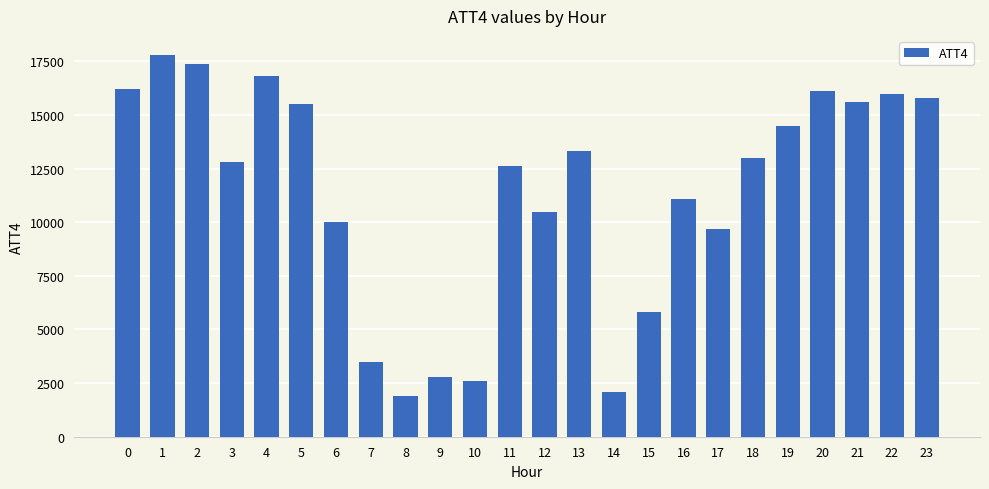

What is the change in value from 15 to 18?

+7200